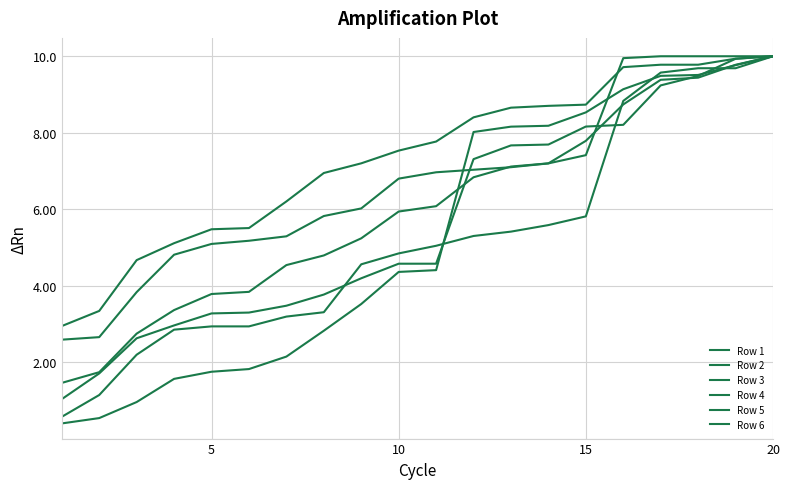

Does the chart have visible grid lines?

Yes